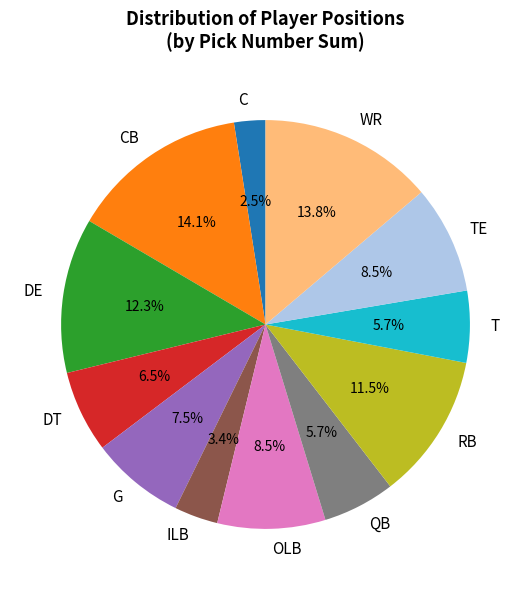

What is the smallest slice in the pie chart?

C